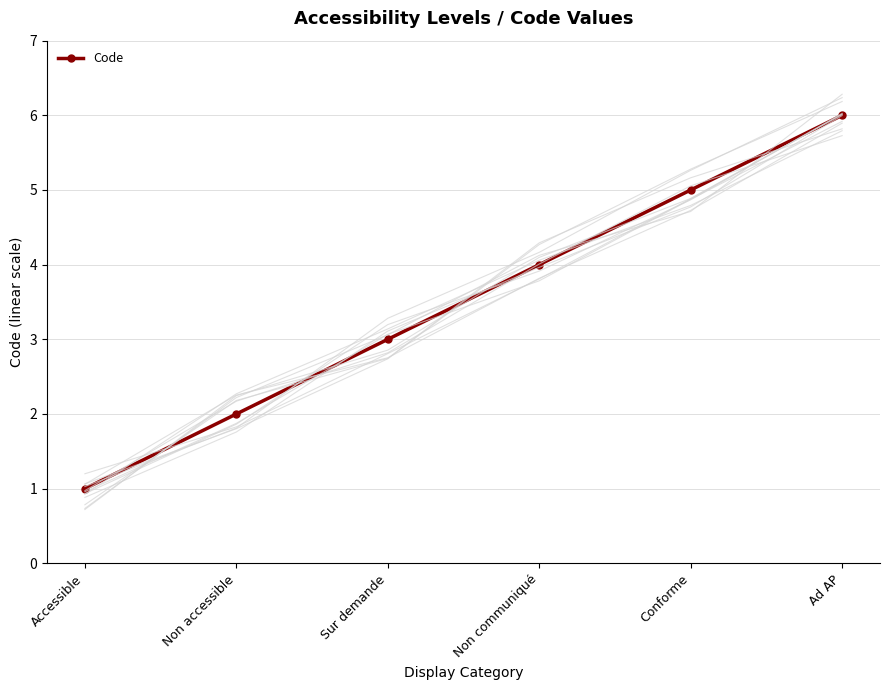

The value at Conforme is 5. True or false?

True